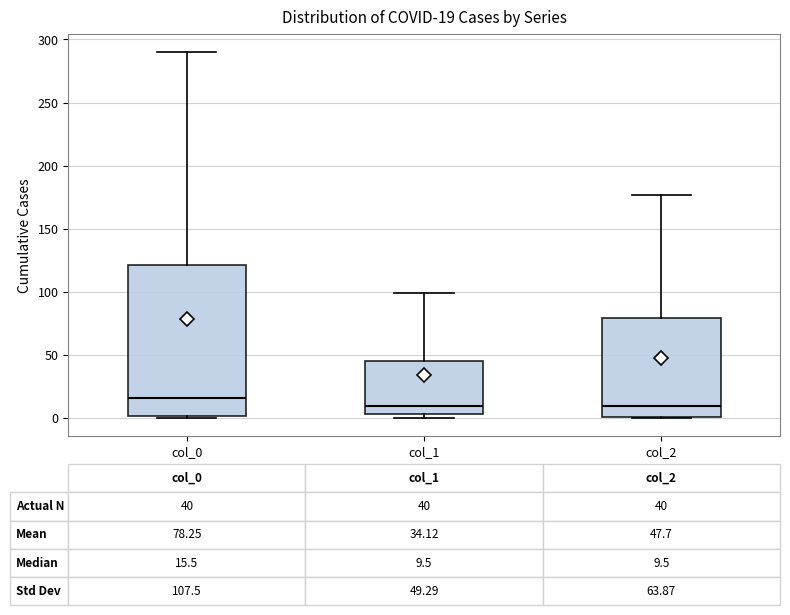

Which box has the highest median line?

col_0